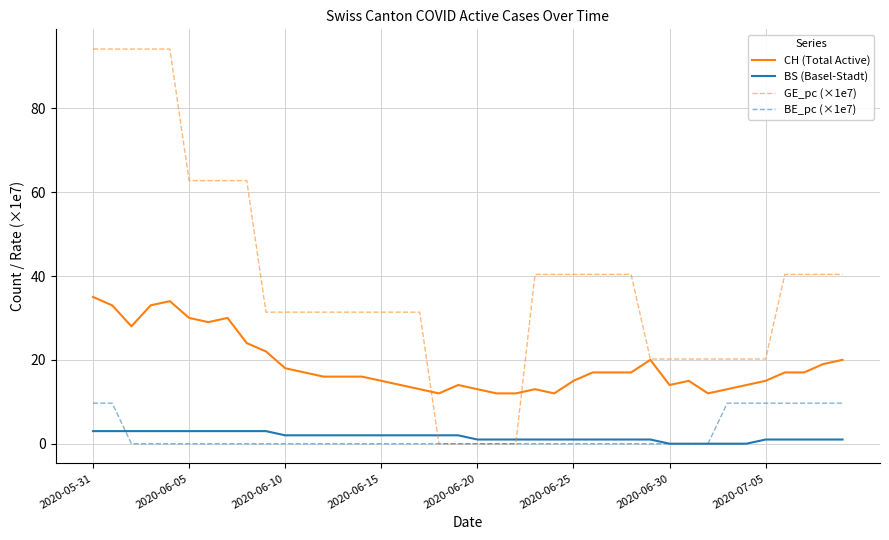

Rank the series by their maximum value, from highest to lowest.

GE_pc (×1e7), CH (Total Active), BE_pc (×1e7), BS (Basel-Stadt)